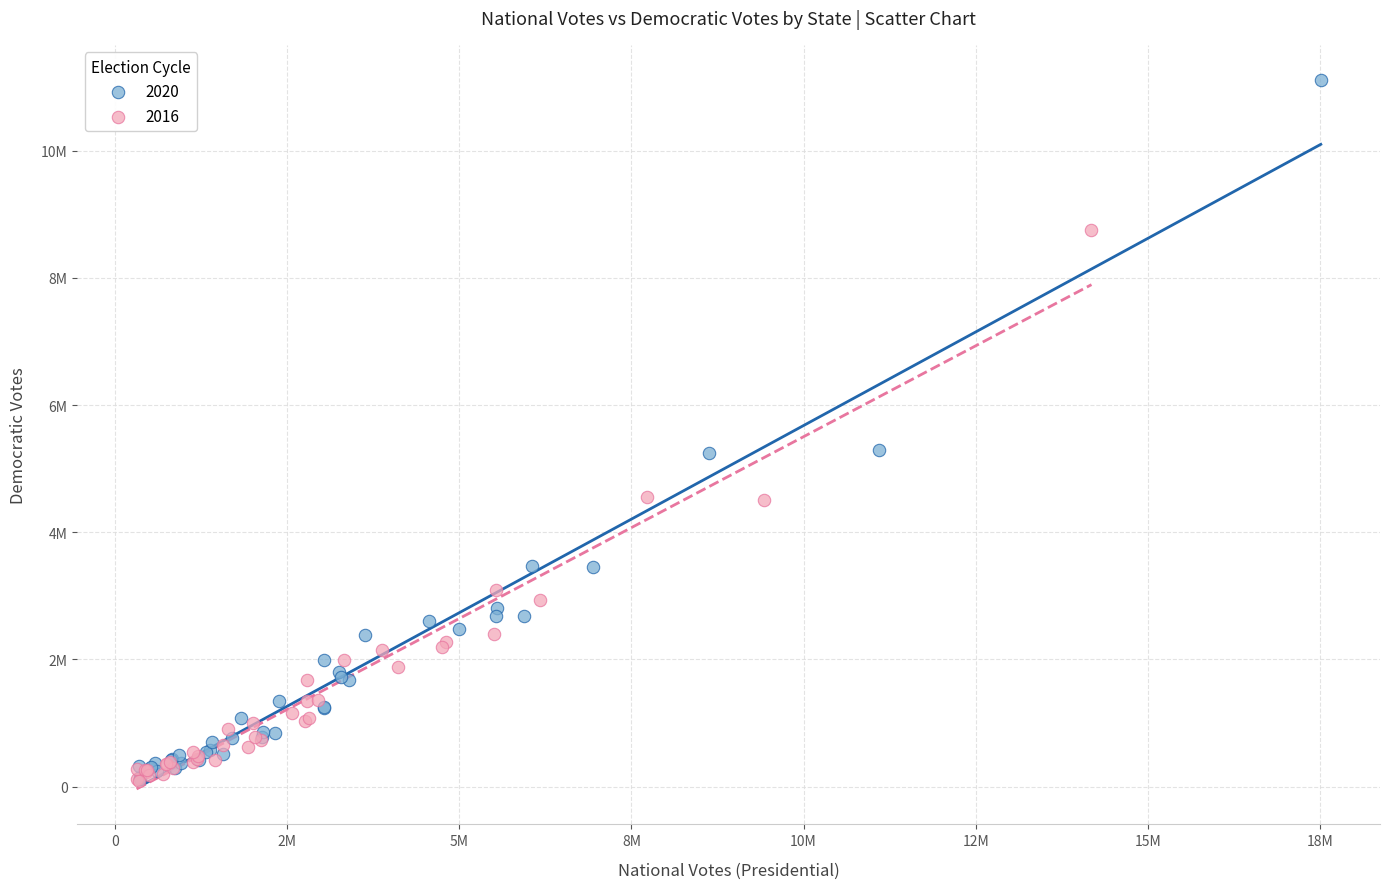

What are all the series names shown in the legend?

2020, 2016